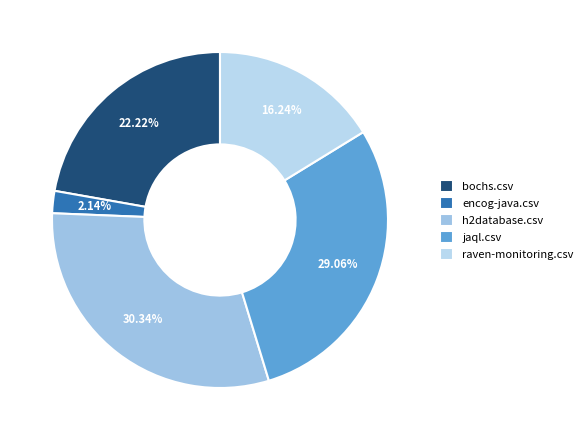

Is it true that jaql.csv is 29% of the pie?

True